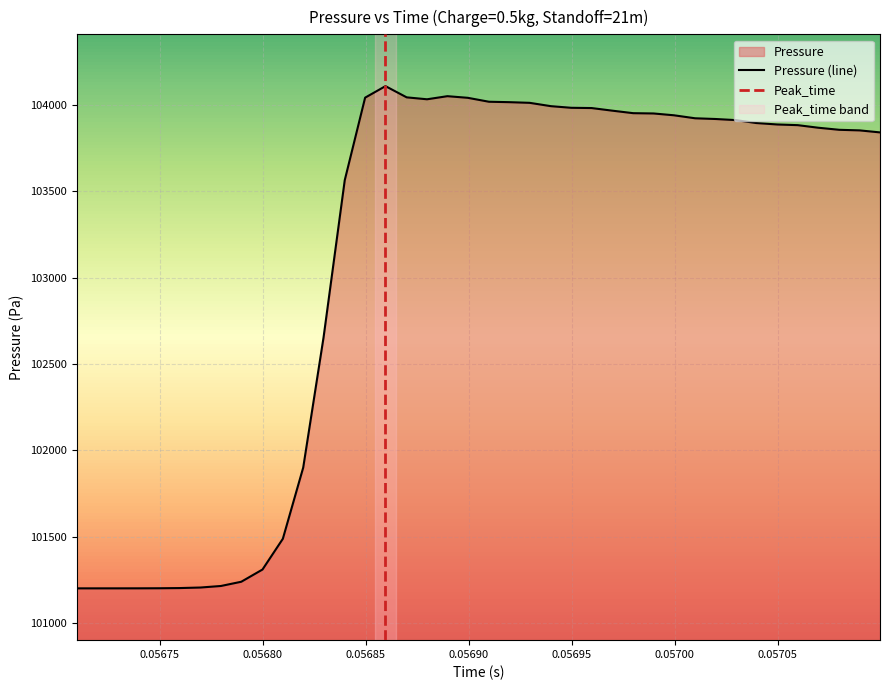

What is the maximum value for Pressure (line)?

104108.4